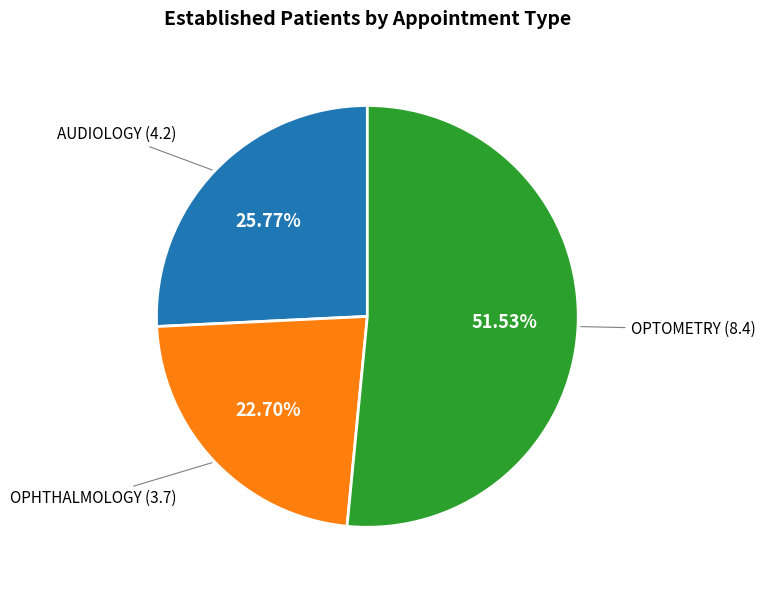

Is there a majority slice in this chart?

Yes